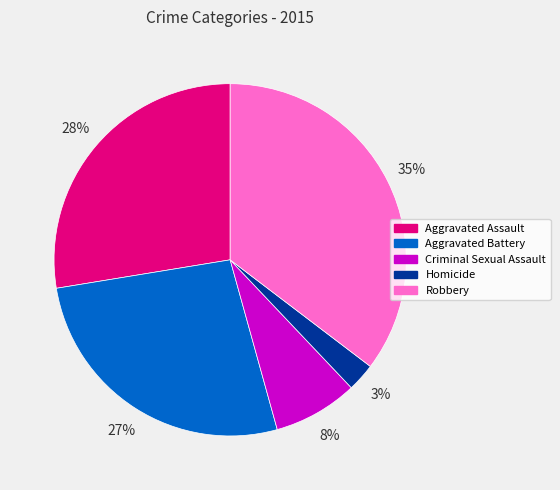

To the nearest percent, what percentage of the pie is Robbery?

35%